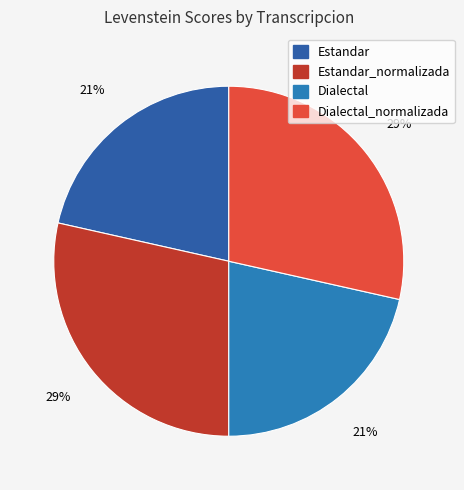

What percentage is NOT represented by Estandar?

78.5%